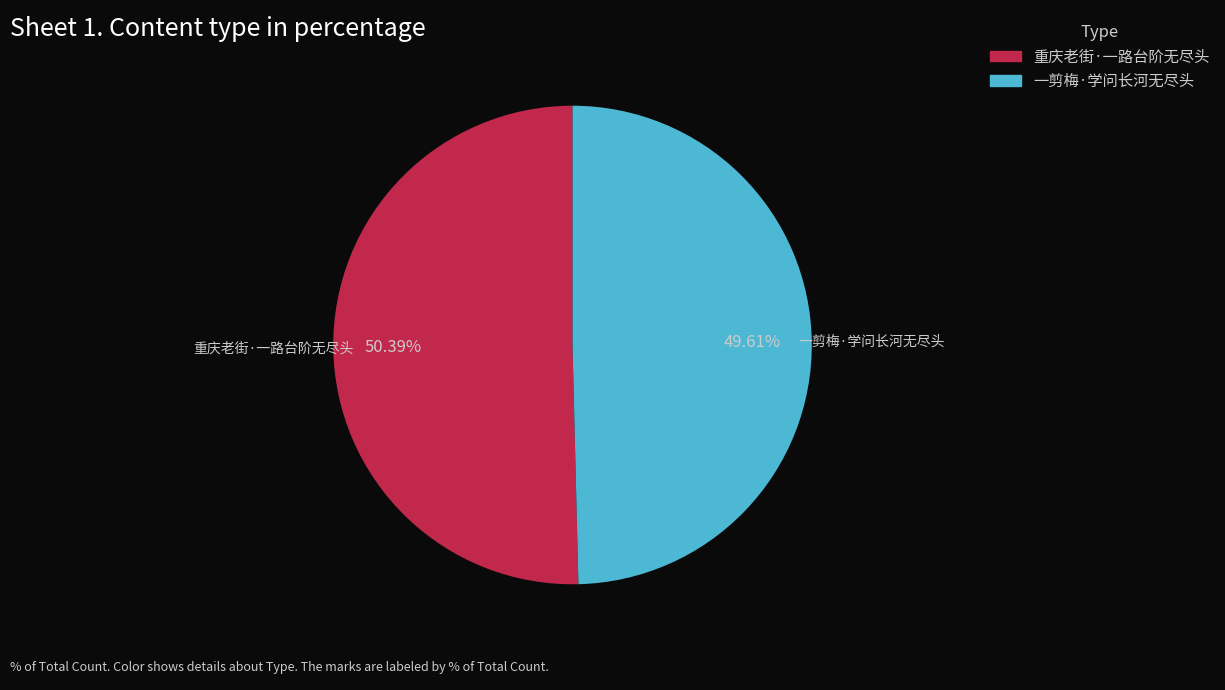

To the nearest percent, what portion does 重庆老街·一路台阶无尽头 represent?

50%